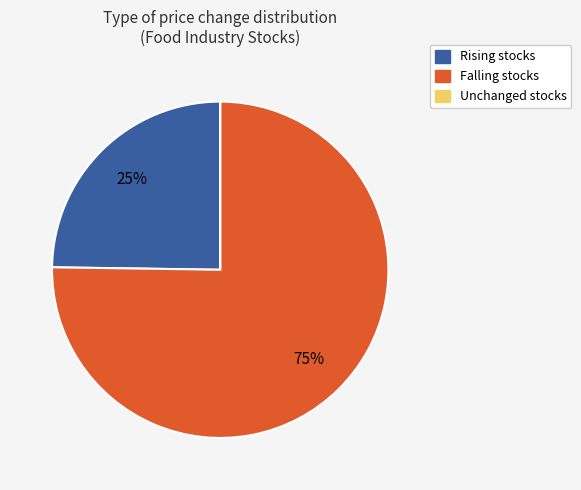

Is there any slice that represents more than half of the pie?

Yes